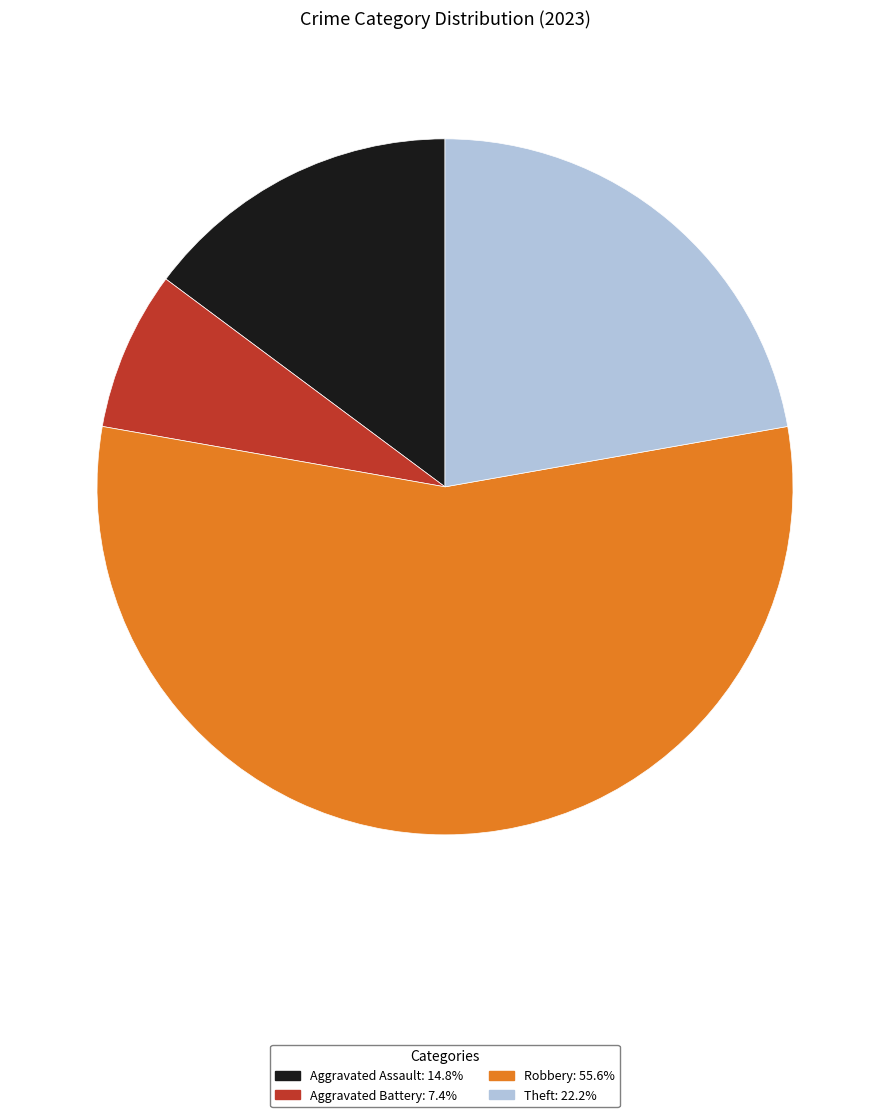

Is there any slice that represents more than half of the pie?

Yes